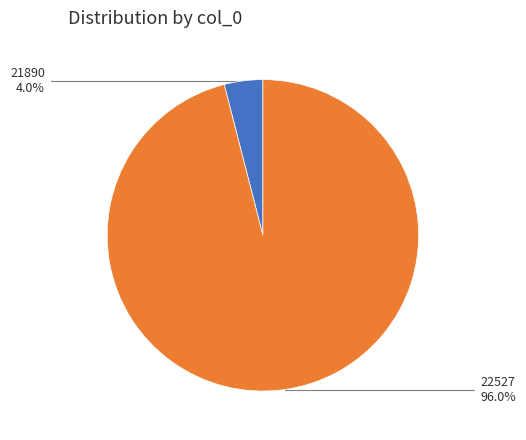

Between 21890 and 22527, which is larger?

22527